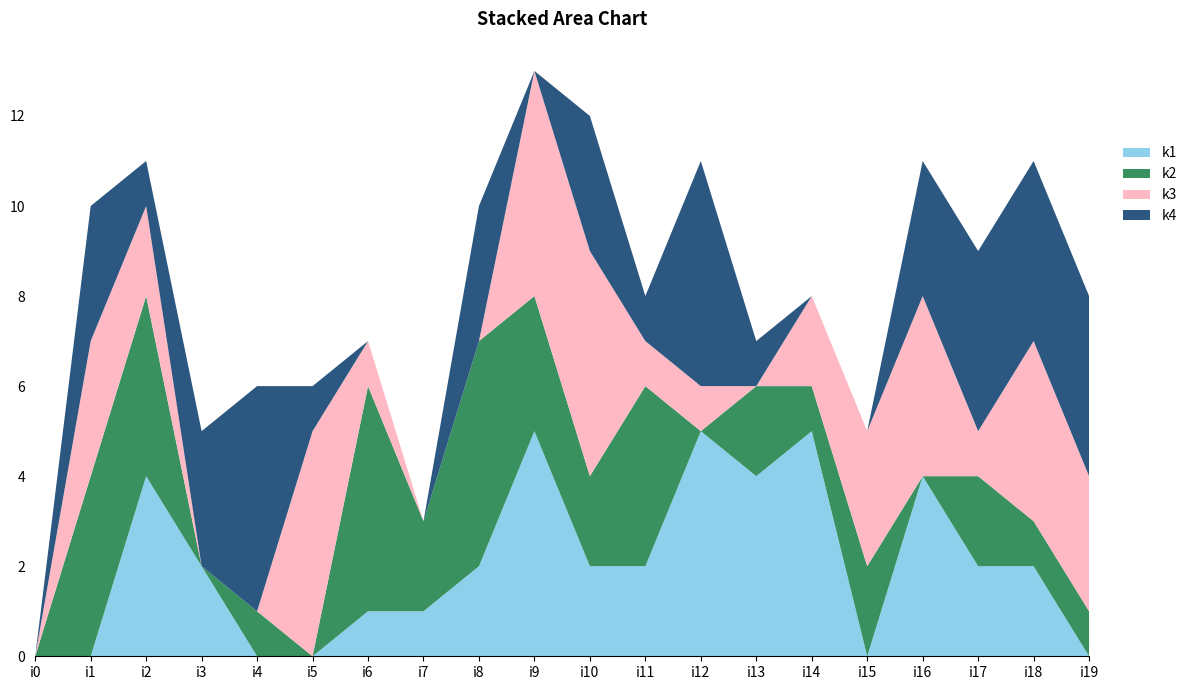

Reading left to right, what are all the values shown in this chart?

k1: 0	0	4	2	0	0	1	1	2	5	2	2	5	4	5	0	4	2	2	0
k2: 0	4	4	0	1	0	5	2	5	3	2	4	0	2	1	2	0	2	1	1
k3: 0	3	2	0	0	5	1	0	0	5	5	1	1	0	2	3	4	1	4	3
k4: 0	3	1	3	5	1	0	0	3	0	3	1	5	1	0	0	3	4	4	4